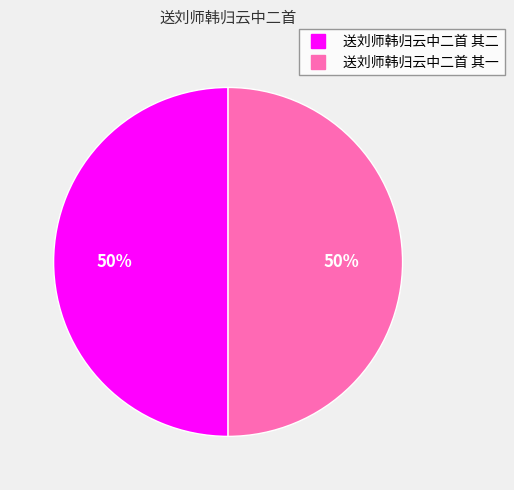

Is the sum of 送刘师韩归云中二首 其一 and 送刘师韩归云中二首 其二 greater than half?

Yes